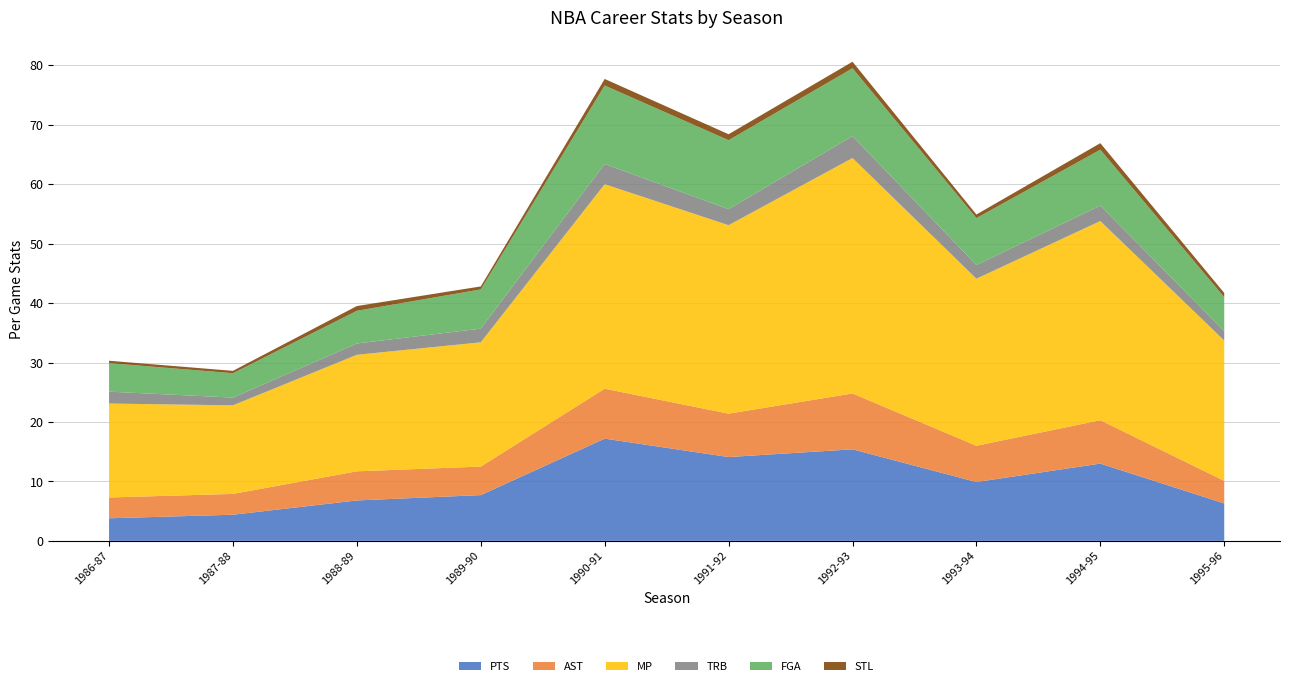

Reading right to left, what are all the values shown in this chart?

PTS: 6.3	13.0	9.9	15.4	14.1	17.2	7.7	6.8	4.4	3.8
AST: 3.8	7.3	6.1	9.4	7.3	8.4	4.8	4.9	3.5	3.5
MP: 23.6	33.5	28.1	39.6	31.7	34.4	20.9	19.6	14.9	15.8
TRB: 1.6	2.6	2.3	3.7	2.7	3.4	2.3	1.9	1.3	2.0
FGA: 5.7	9.4	7.9	11.4	11.6	13.2	6.6	5.5	4.1	4.8
STL: 0.7	1.1	0.6	1.1	1.0	1.1	0.5	0.8	0.4	0.4